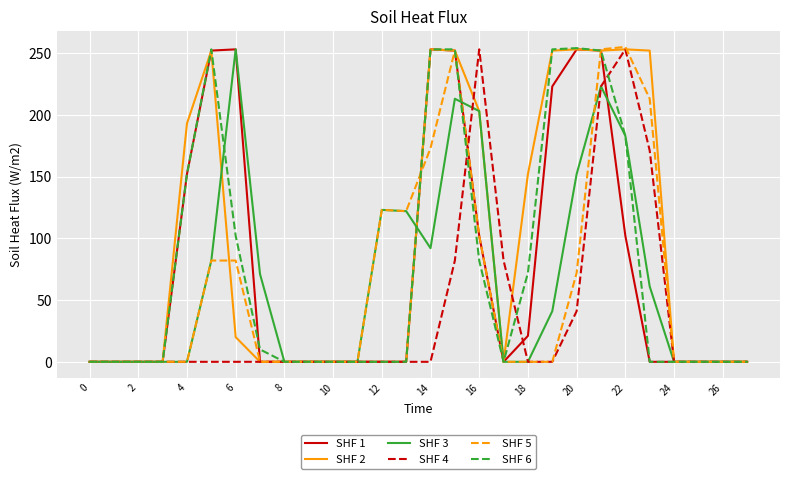

Which series has the largest total across all categories?

SHF 2